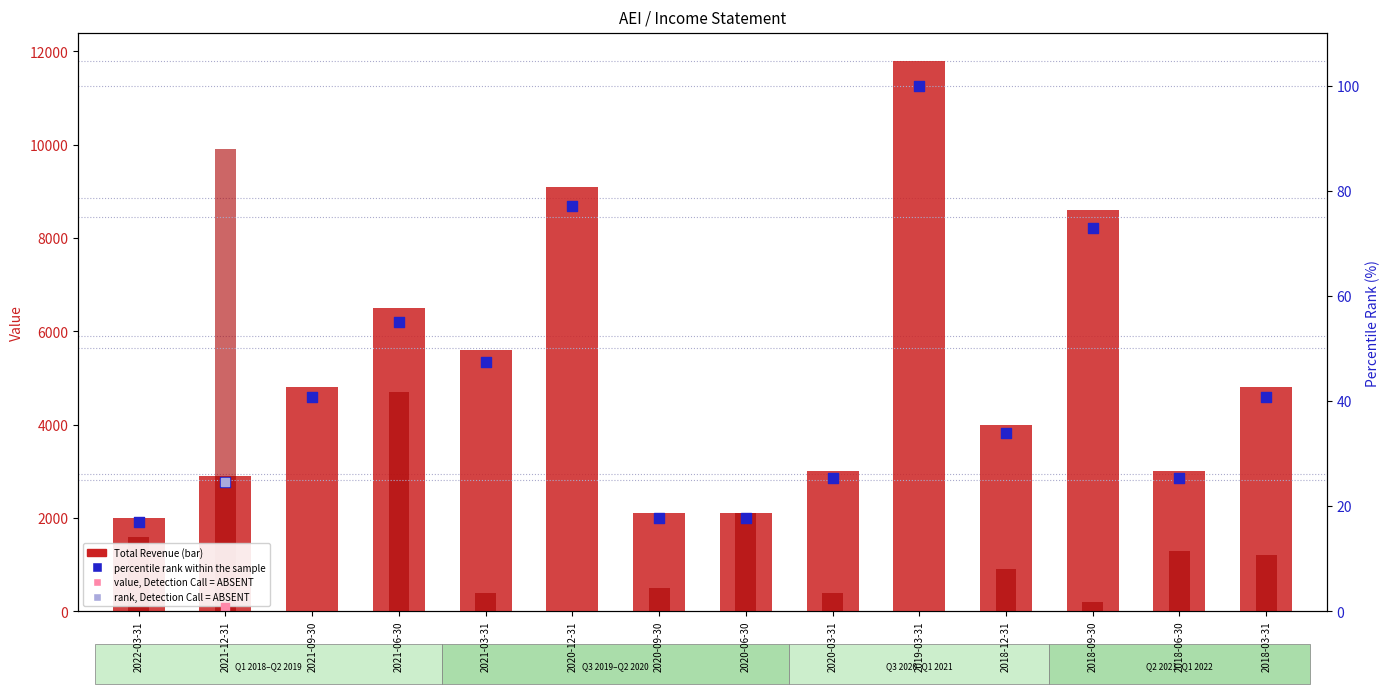

Is the value of percentile rank within the sample at 2018-06-30 greater than the value of Operating Income or Loss (abs) at 2020-09-30?

No